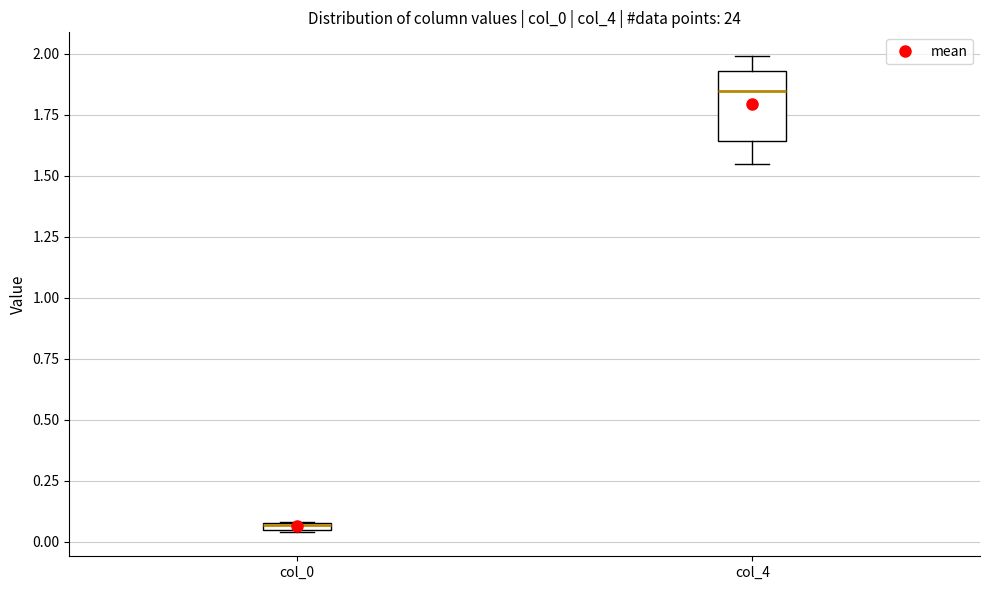

Comparing the boxes themselves (not the whiskers), which one is the tallest?

col_4